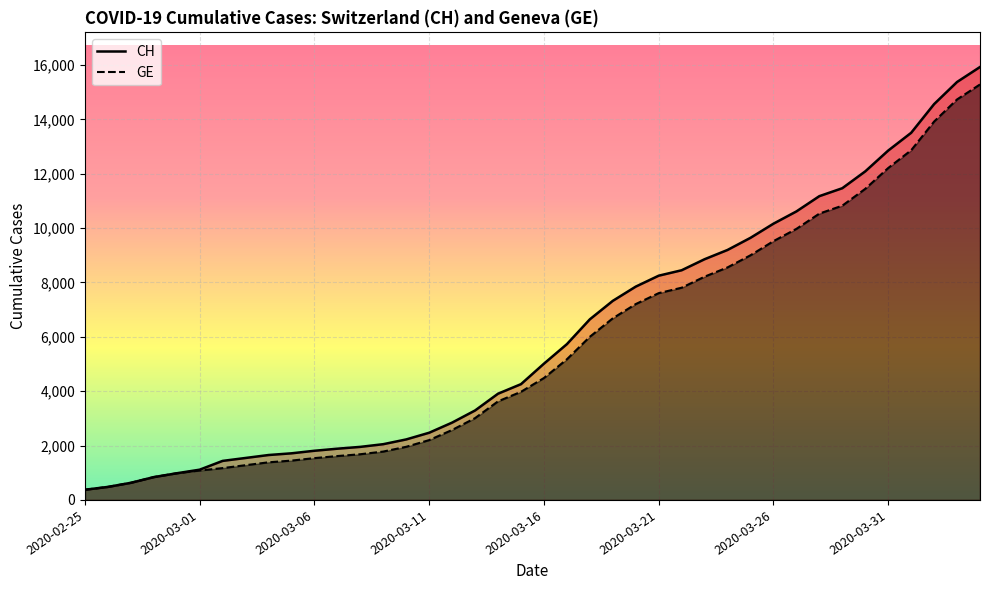

At which label is CH closest to 8150?

2020-03-21